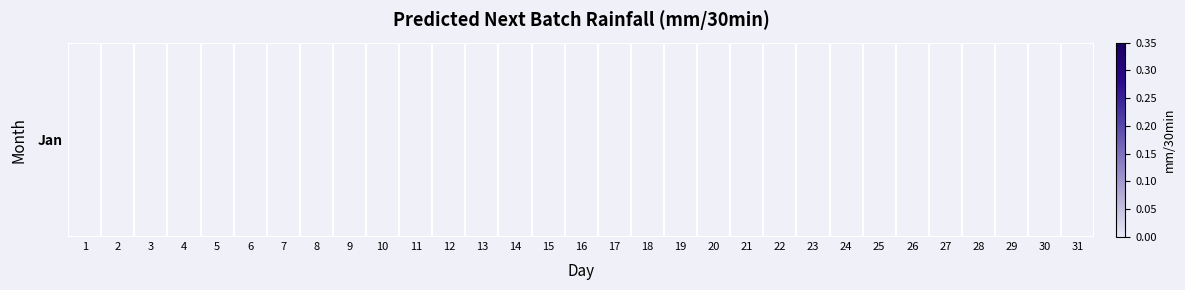

Which has a higher value, 12 or 28?

28